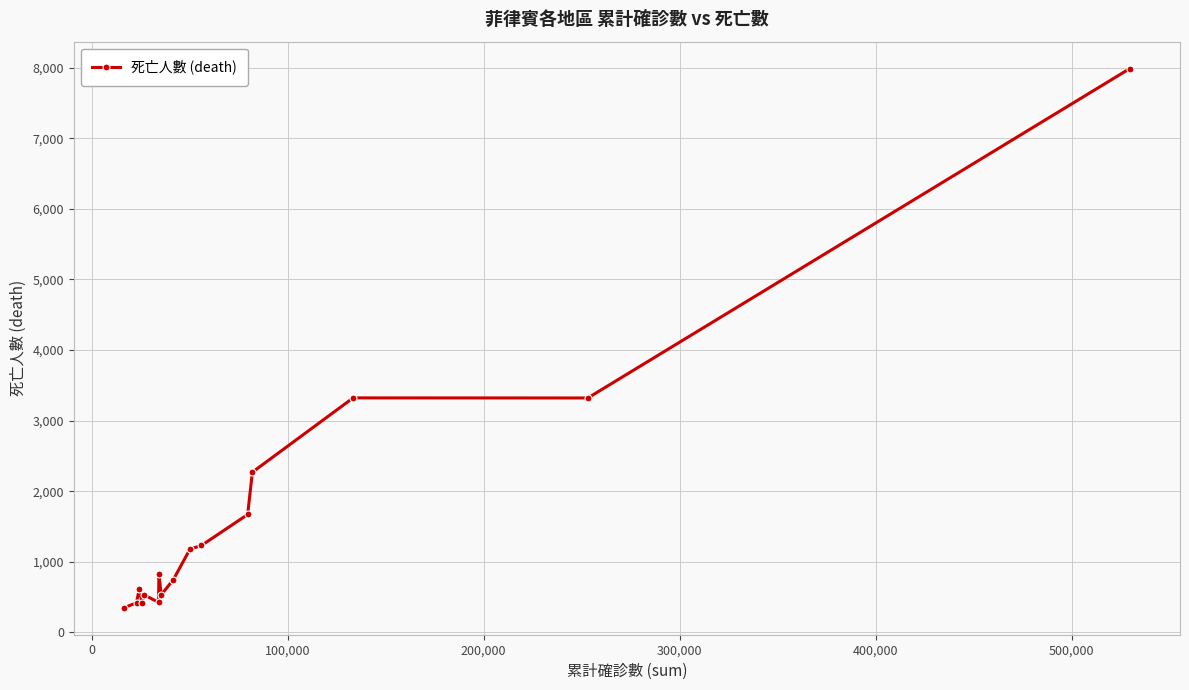

What is the smallest value displayed?

350